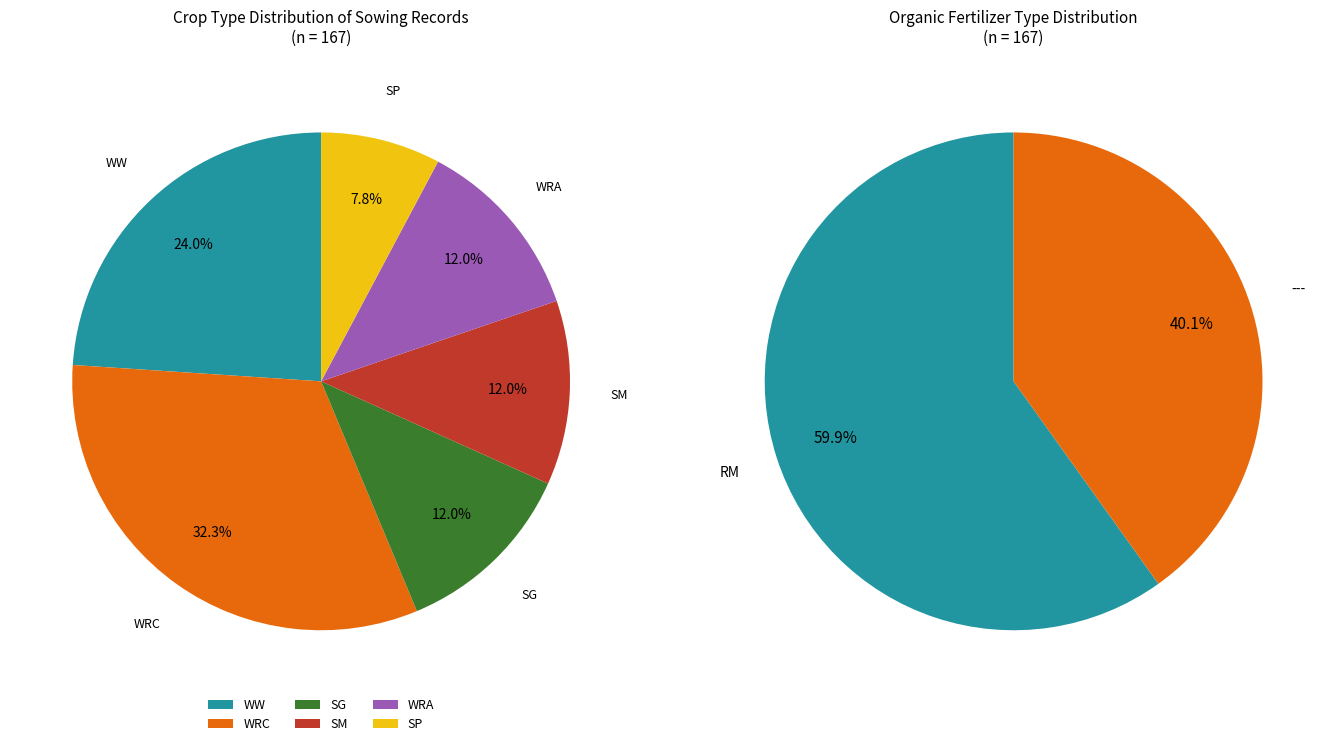

Does WRC represent more than half of the total?

No